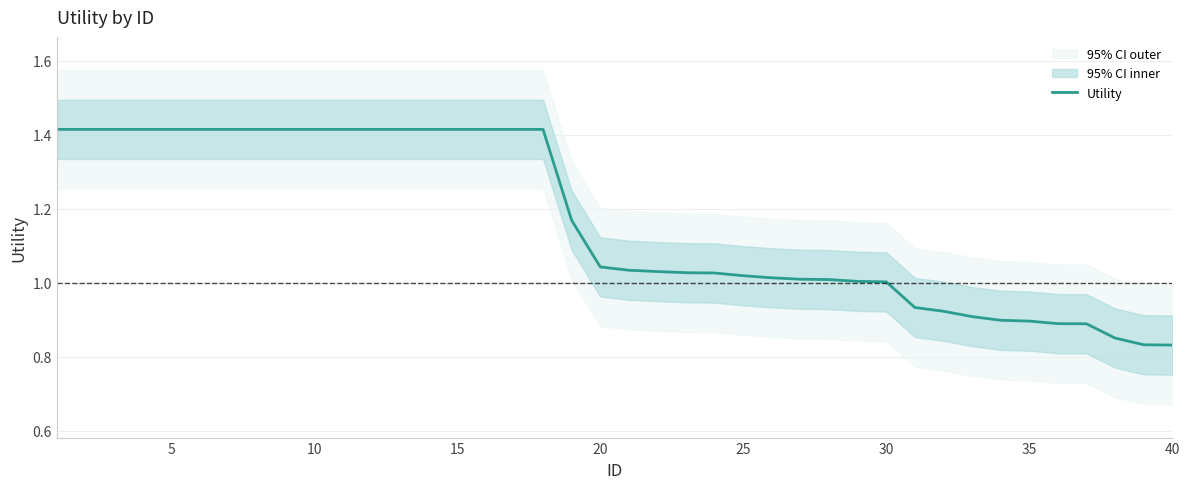

Reading right to left, list all the values displayed in this chart.

0.8	0.8	0.9	0.9	0.9	0.9	0.9	0.9	0.9	0.9	1.0	1.0	1.0	1.0	1.0	1.0	1.0	1.0	1.0	1.0	1.0	1.2	1.4	1.4	1.4	1.4	1.4	1.4	1.4	1.4	1.4	1.4	1.4	1.4	1.4	1.4	1.4	1.4	1.4	1.4